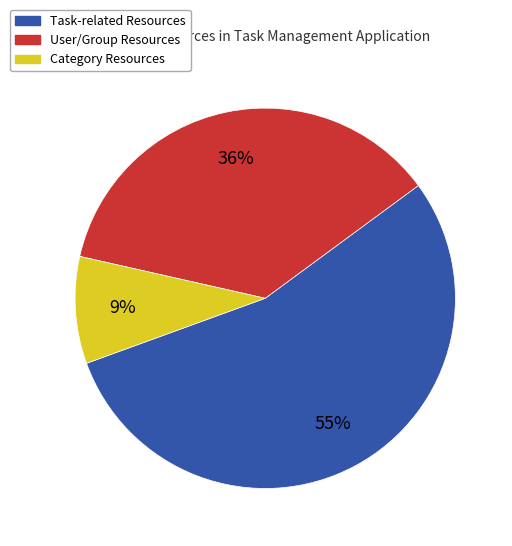

Is there any slice that represents more than half of the pie?

Yes